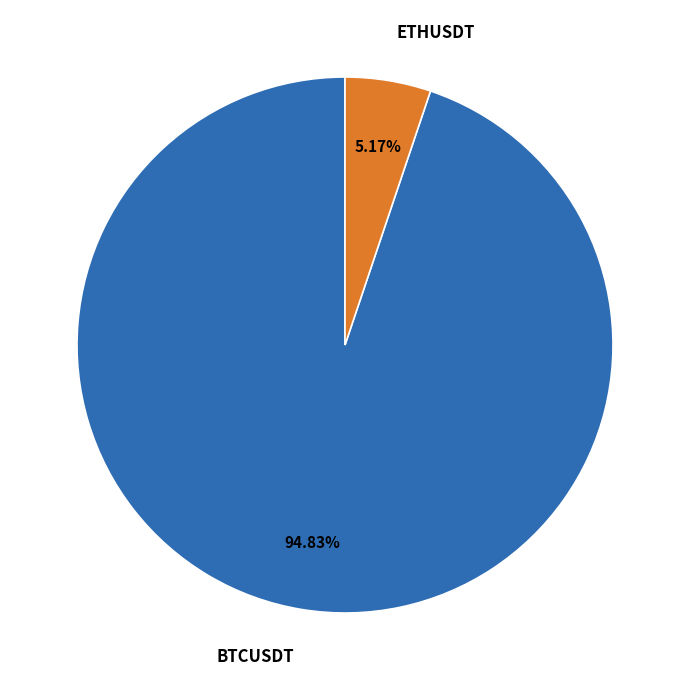

Combined, what portion of the pie is ETHUSDT and BTCUSDT?

100.0%